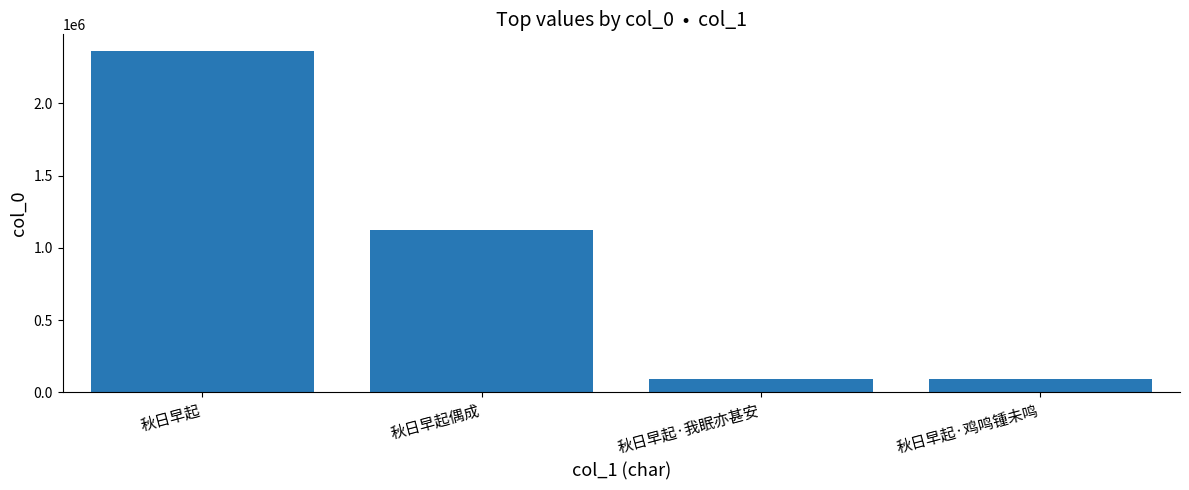

What is the change in value from 秋日早起 to 秋日早起偶成?

-1233296